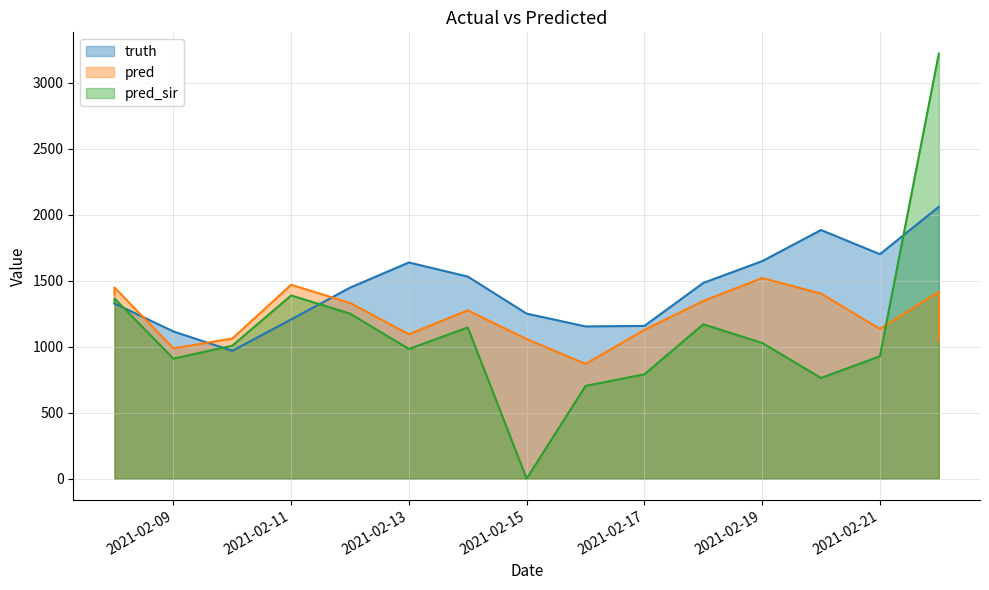

At how many categories does at least one series exceed 1706?

3